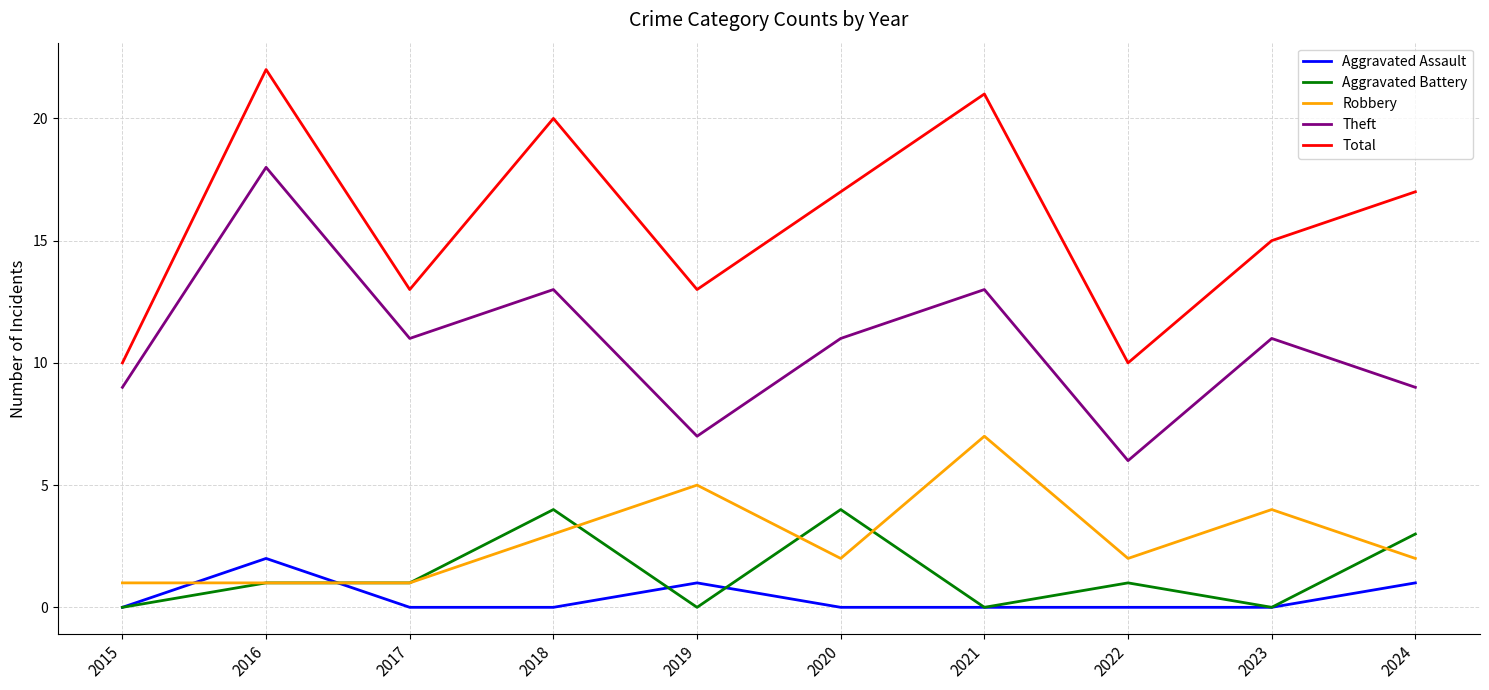

At which category does the chart reach its peak across all series?

2016